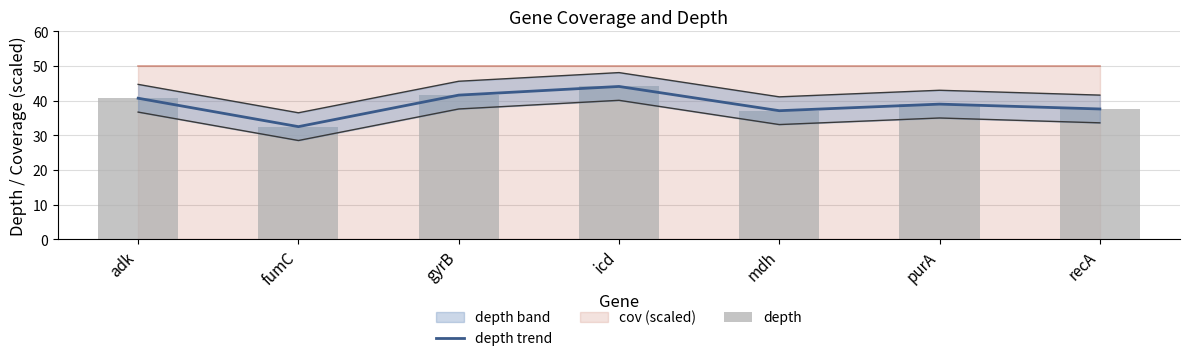

What is the label of the 1st bar from the left?

adk